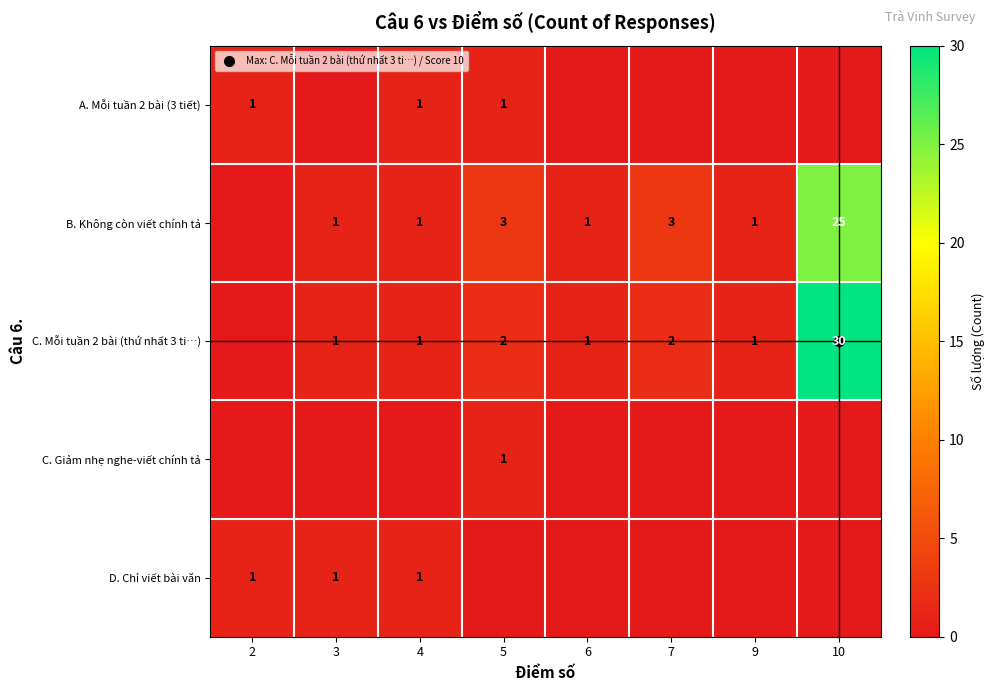

At which label does C. Mỗi tuần 2 bài (thứ nhất 3 ti…) first exceed 1?

5